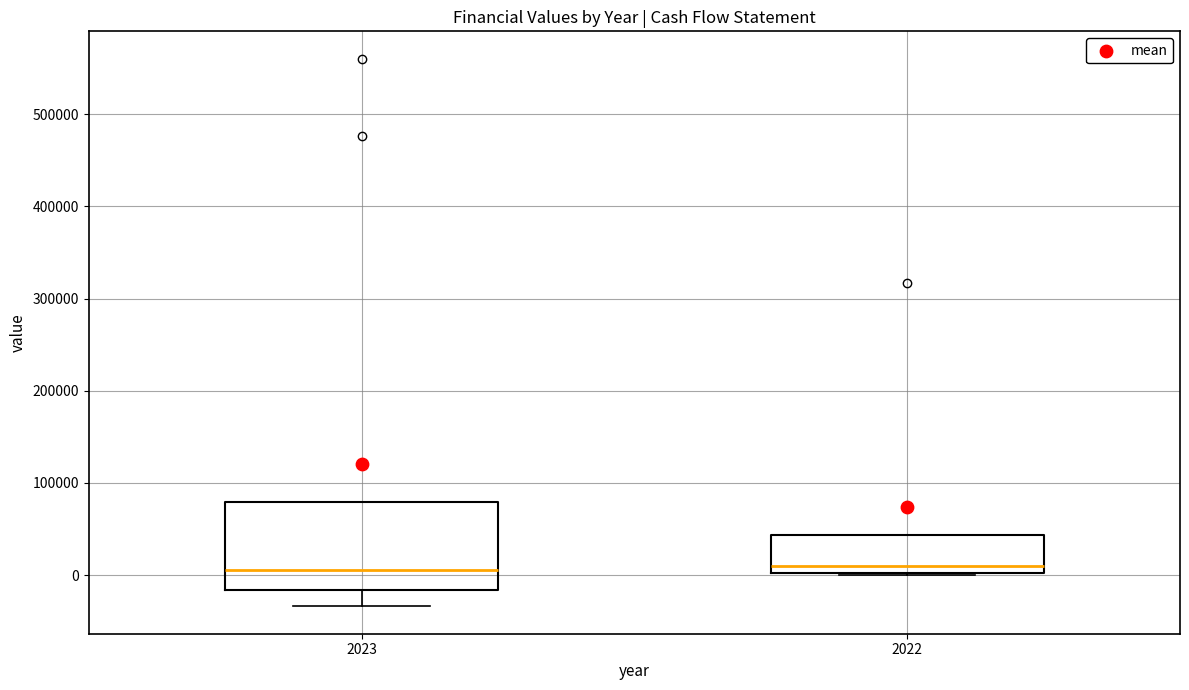

Where is the lower edge of the box at x = 2023 on the y-axis? The values are not printed on the chart, so give them approximately, as read against the axis.

-20000